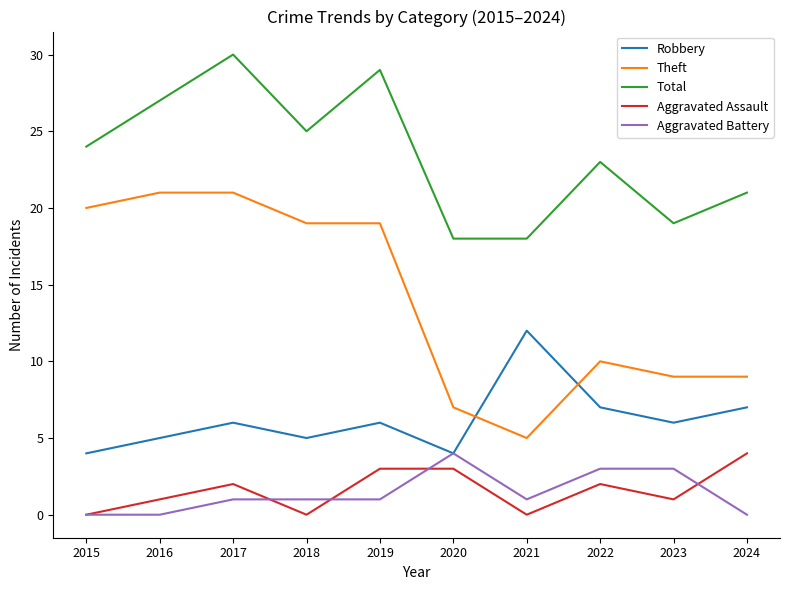

Reading left to right, transcribe all the data shown in this chart.

Robbery: 2015=4	2016=5	2017=6	2018=5	2019=6	2020=4	2021=12	2022=7	2023=6	2024=7
Theft: 2015=20	2016=21	2017=21	2018=19	2019=19	2020=7	2021=5	2022=10	2023=9	2024=9
Total: 2015=24	2016=27	2017=30	2018=25	2019=29	2020=18	2021=18	2022=23	2023=19	2024=21
Aggravated Assault: 2015=0	2016=1	2017=2	2018=0	2019=3	2020=3	2021=0	2022=2	2023=1	2024=4
Aggravated Battery: 2015=0	2016=0	2017=1	2018=1	2019=1	2020=4	2021=1	2022=3	2023=3	2024=0